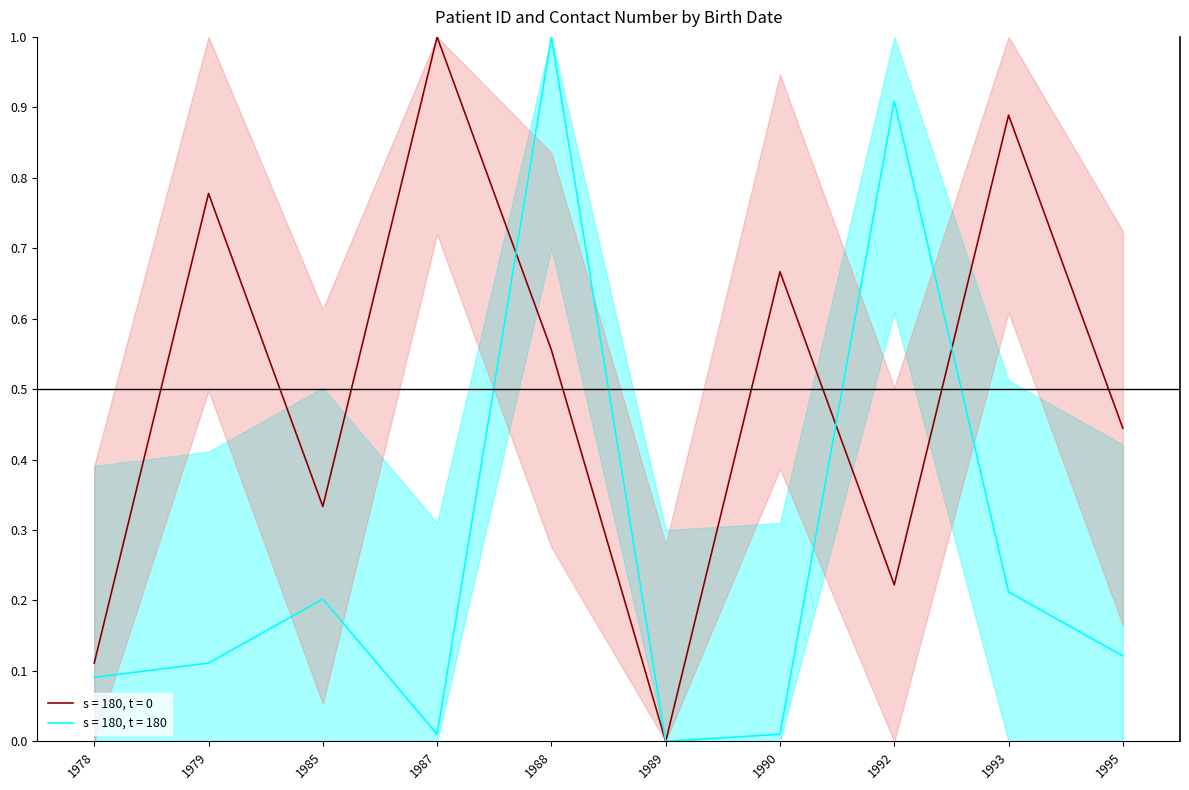

The s = 180, t = 0 series shows 0.6 at 1995. True or false?

False